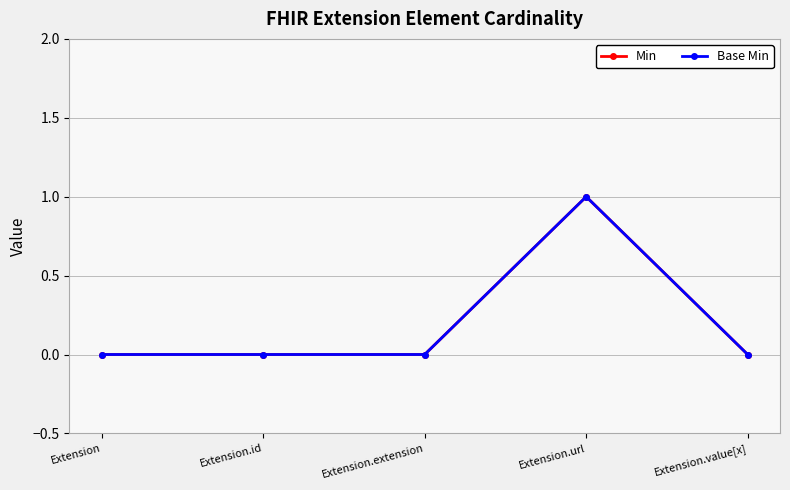

Between Extension and Extension.id, which series saw the biggest shift?

Min